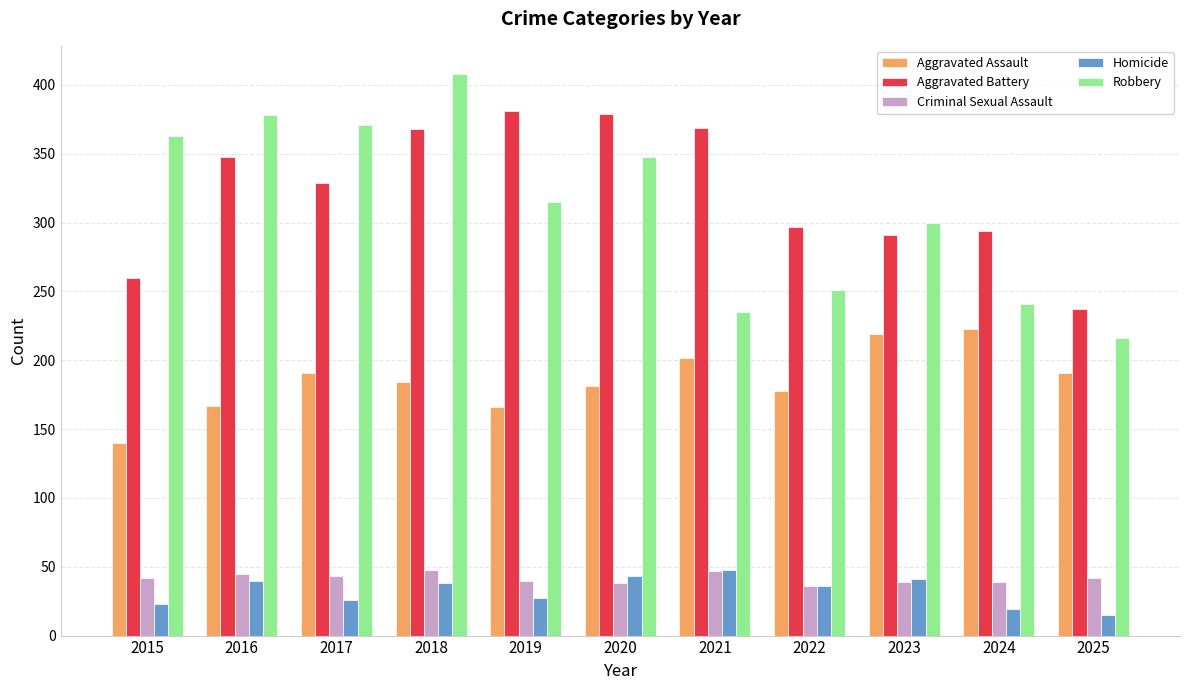

Which series has the widest spread of values?

Robbery